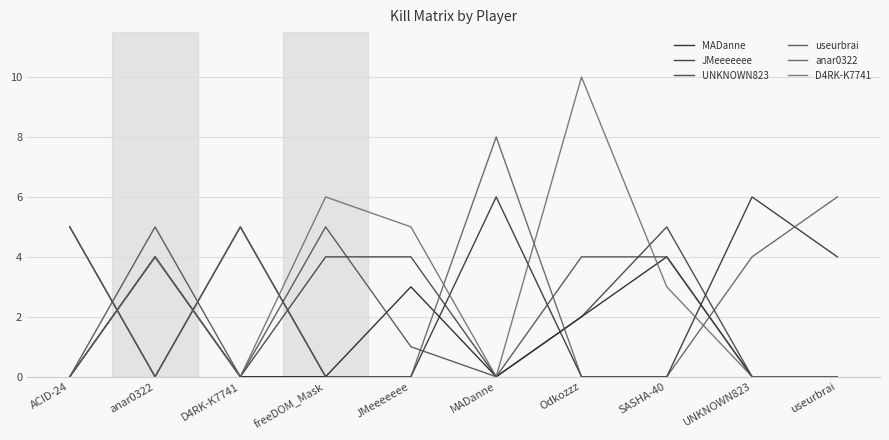

How many lines are shown in the chart?

6